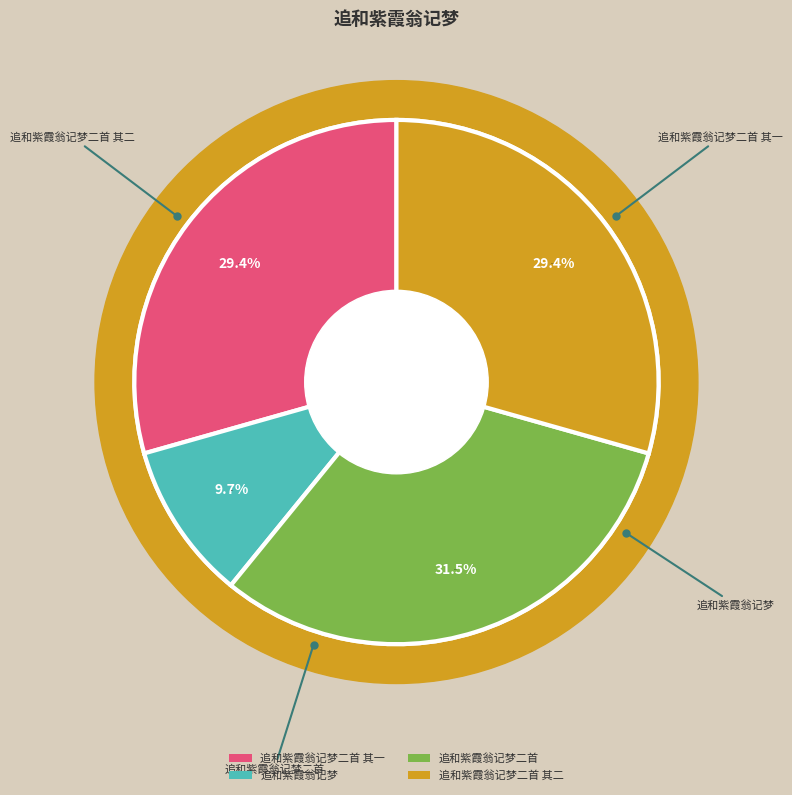

To the nearest percent, what portion does 追和紫霞翁记梦 represent?

10%